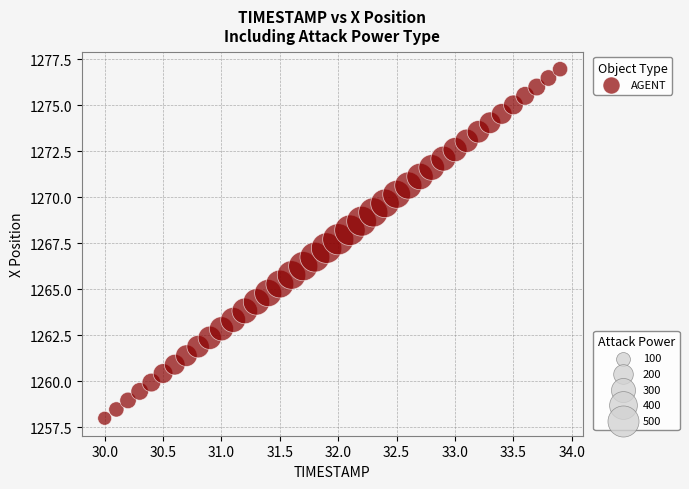

What is the range of Y values (max minus min)?

19.0